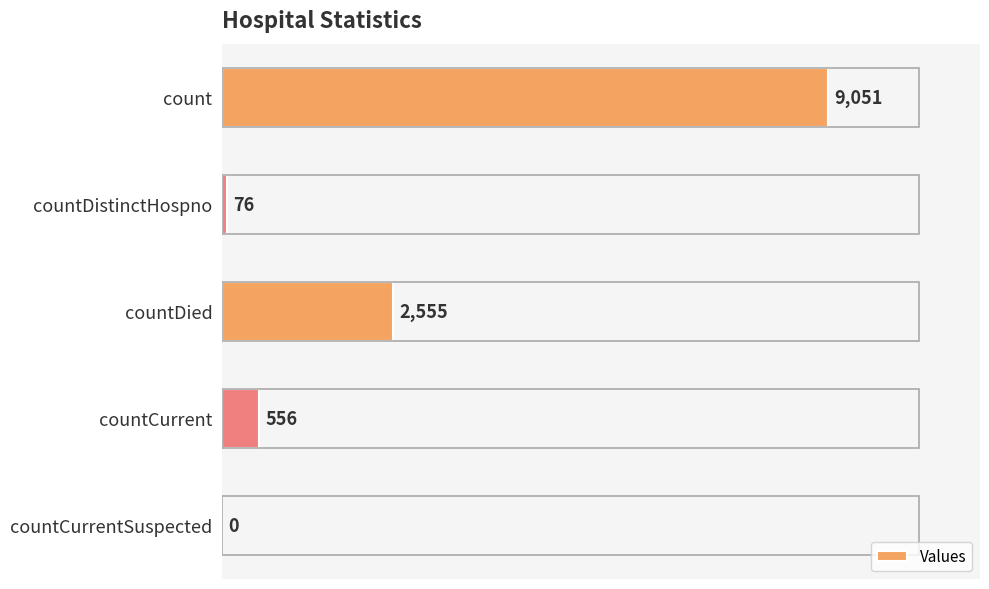

What is the sum of the values at count and countDistinctHospno?

9127